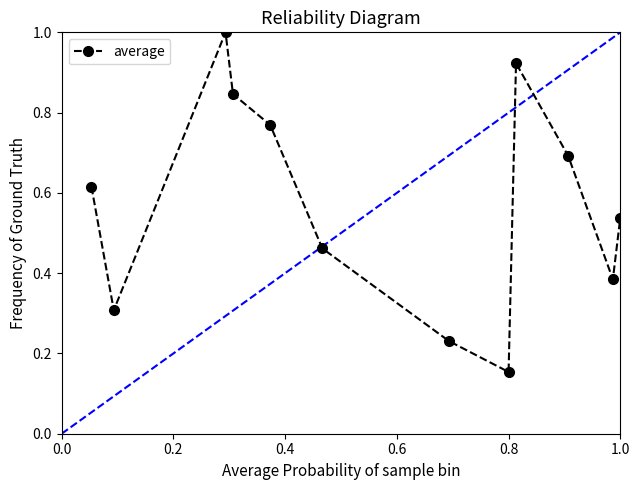

True or false: the data has more than 2 interior local peaks.

False